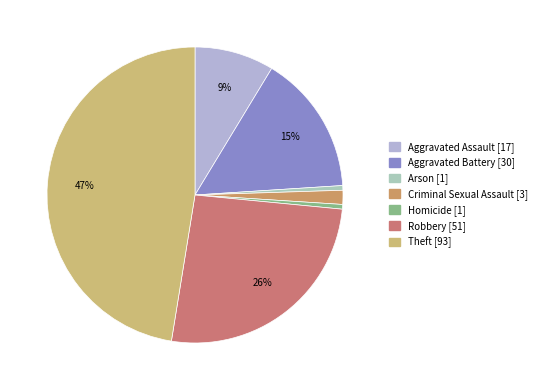

What is the change in value from Arson to Theft?

+92